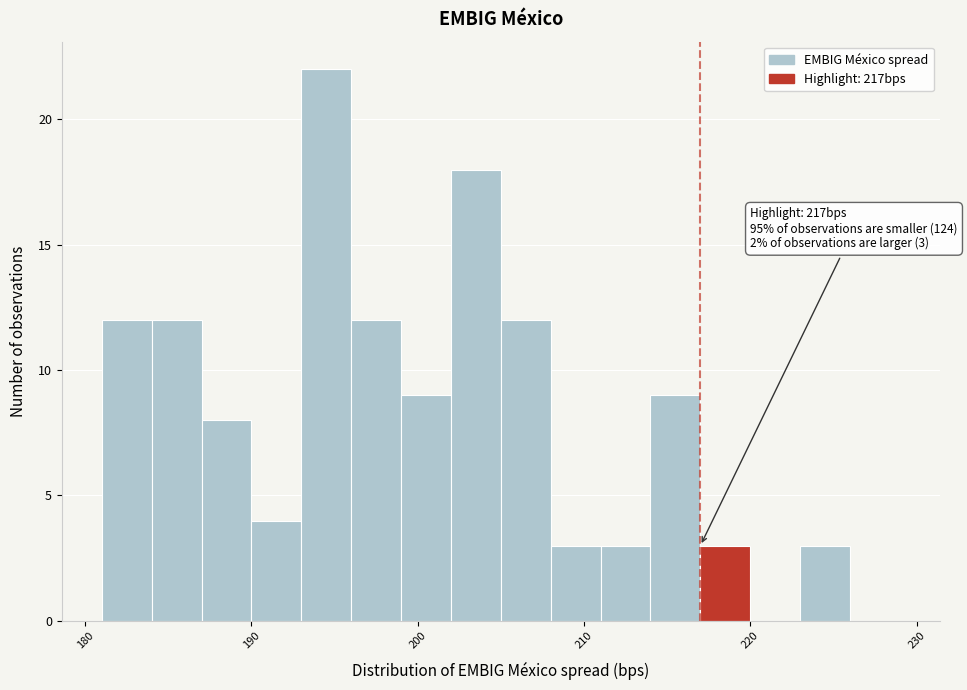

Around what value on the x-axis is the tallest bar? Give the approximate position of its centre, as read against the axis.

195